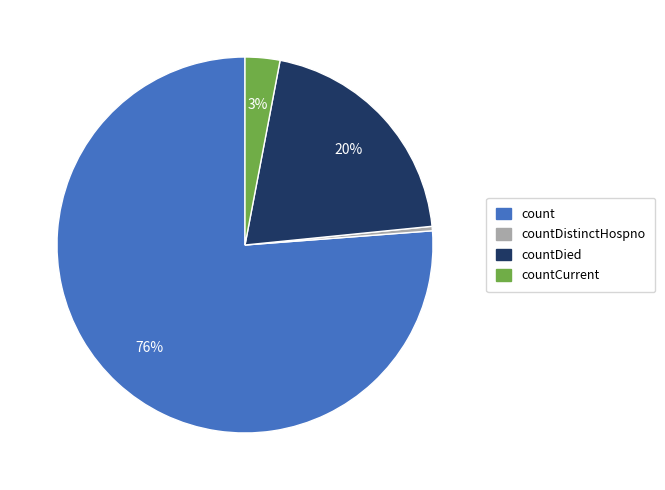

Does any single category account for the majority?

Yes